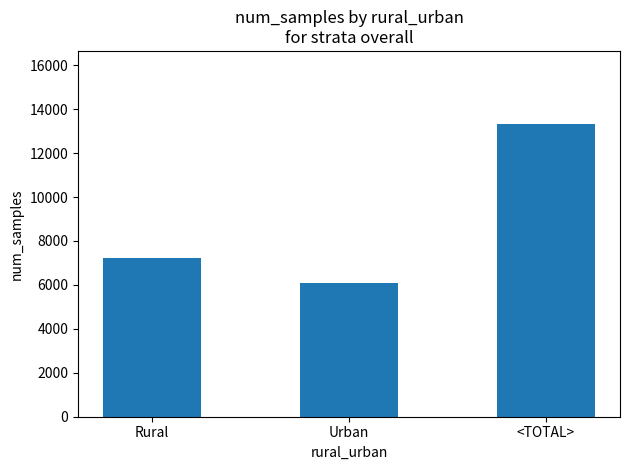

Reading left to right, extract all data points from this chart.

Rural=7220	Urban=6102	<TOTAL>=13322